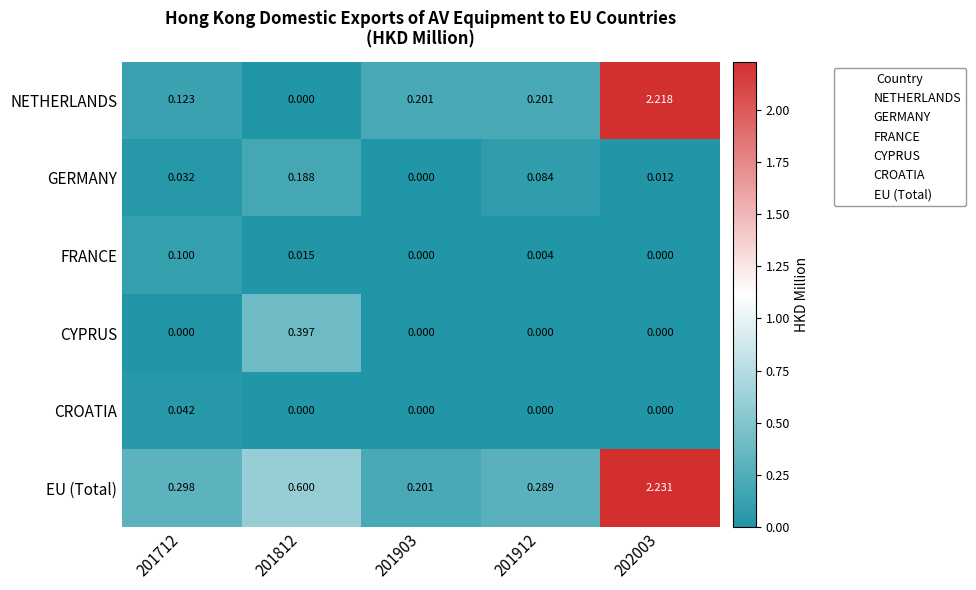

Rank the series by their maximum value, from highest to lowest.

EU (Total), NETHERLANDS, CYPRUS, GERMANY, FRANCE, CROATIA